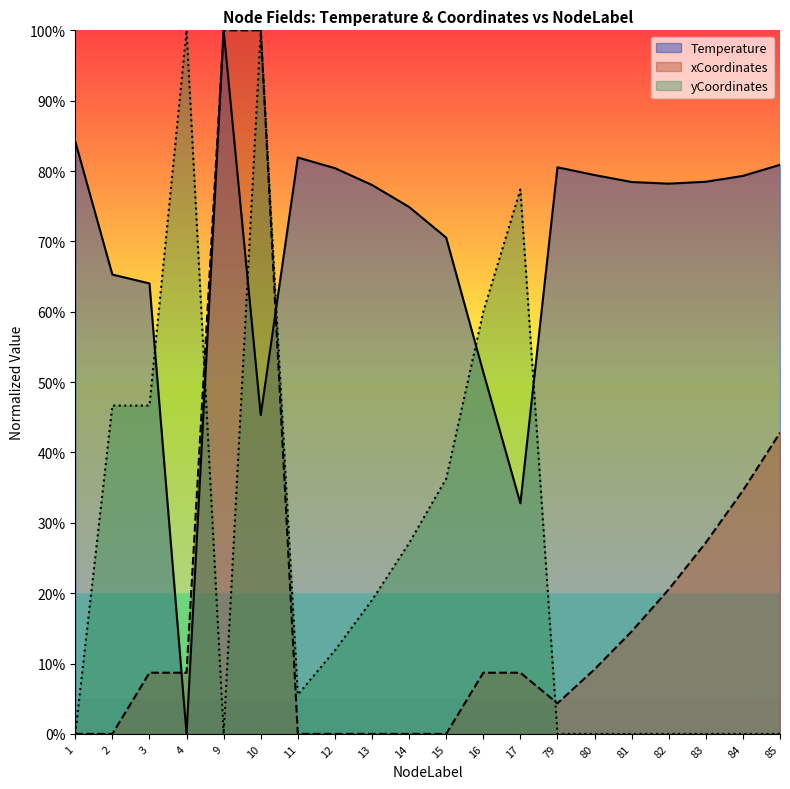

Is the value of Temperature at 4 greater than the value of xCoordinates at 10?

No